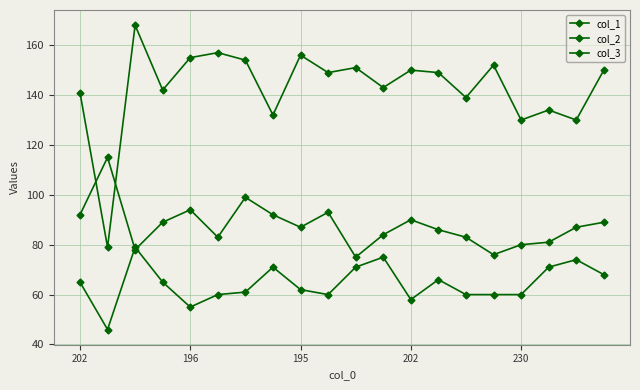

How many distinct data groups are displayed?

3